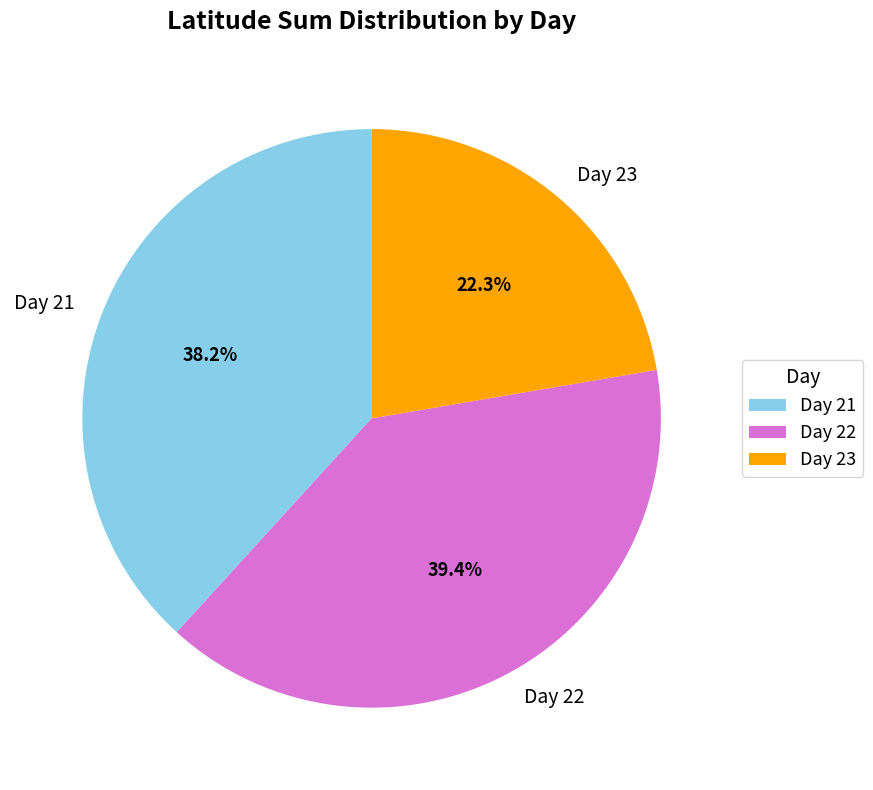

What portion of the pie excludes Day 22?

60.6%